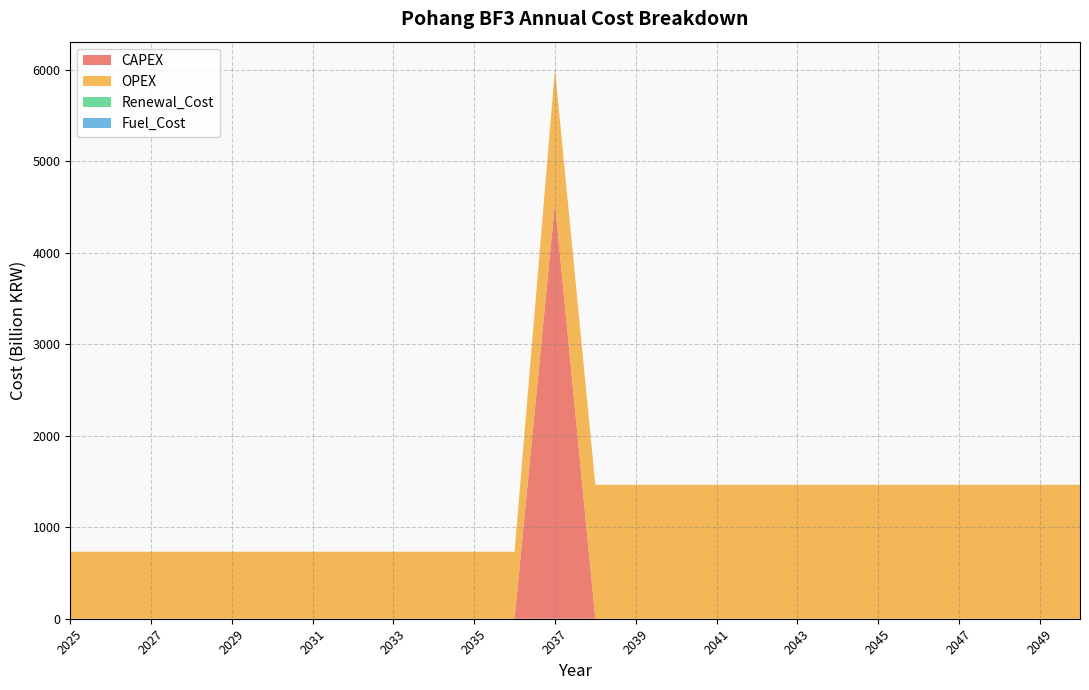

Reading left to right, list all the values displayed in this chart.

CAPEX: 0	0	0	0	0	0	0	0	0	0	0	0	4540800000000	0	0	0	0	0	0	0	0	0	0	0	0	0
OPEX: 731930643840	731930643840	731930643840	731930643840	731930643840	731930643840	731930643840	731930643840	731930643840	731930643840	731930643840	731930643840	1463861287680	1463861287680	1463861287680	1463861287680	1463861287680	1463861287680	1463861287680	1463861287680	1463861287680	1463861287680	1463861287680	1463861287680	1463861287680	1463861287680
Renewal_Cost: 0	0	0	0	0	0	0	0	0	0	0	0	0	0	0	0	0	0	0	0	0	0	0	0	0	0
Fuel_Cost: 0	0	0	0	0	0	0	0	0	0	0	0	0	0	0	0	0	0	0	0	0	0	0	0	0	0